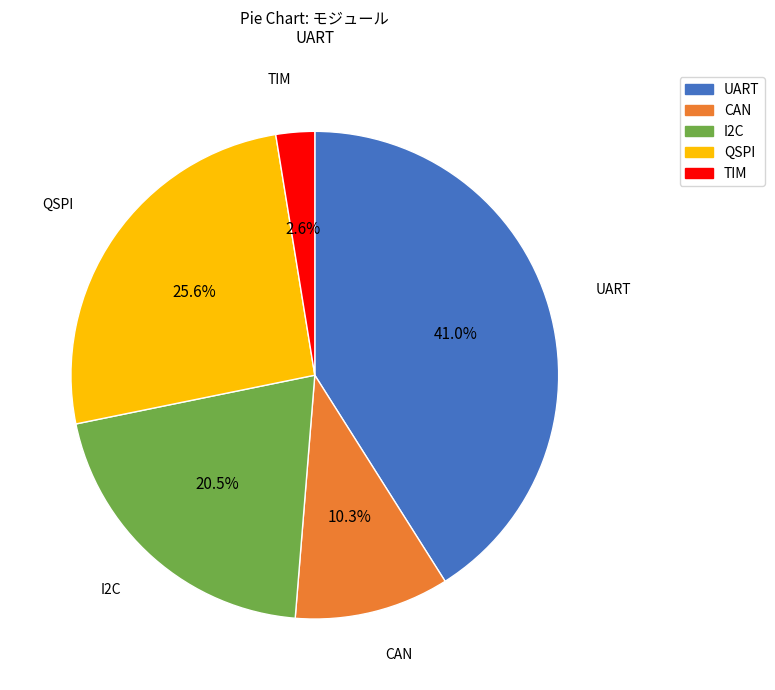

Is TIM the majority of the pie?

No